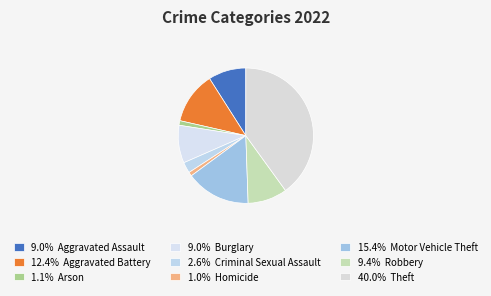

How many slices are in this pie chart?

9